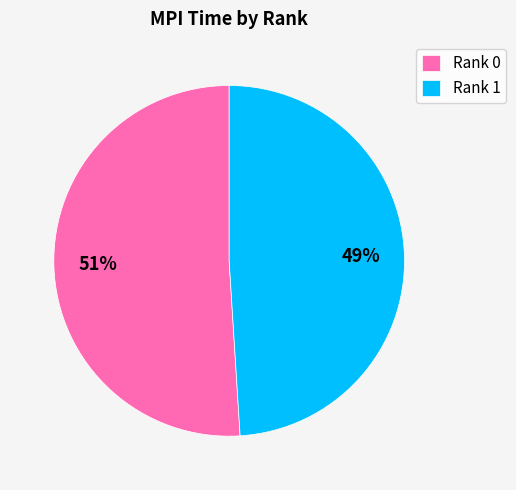

Which slice represents more than half of the pie?

Rank 0